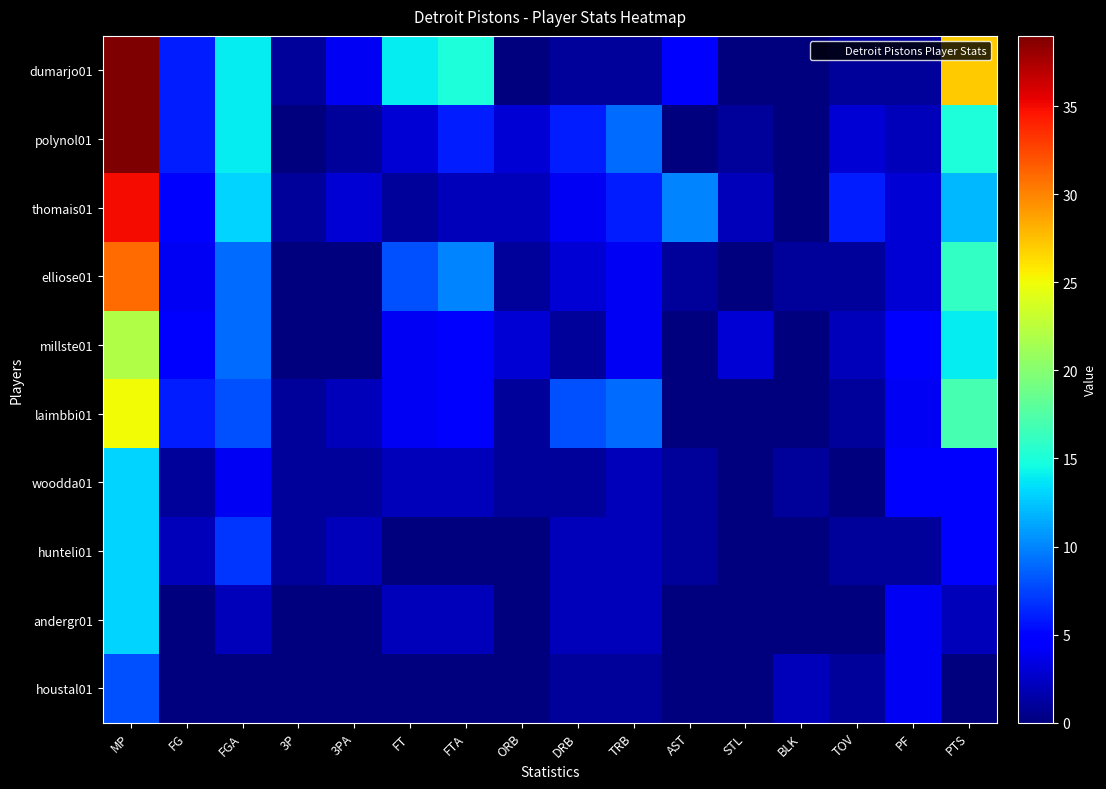

At which category is the sum across all series the highest?

MP